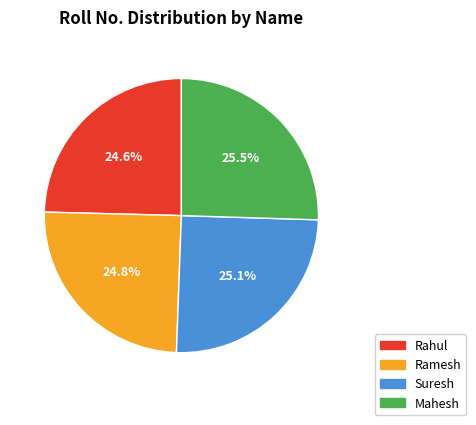

The Ramesh slice represents 13% of the pie. True or false?

False